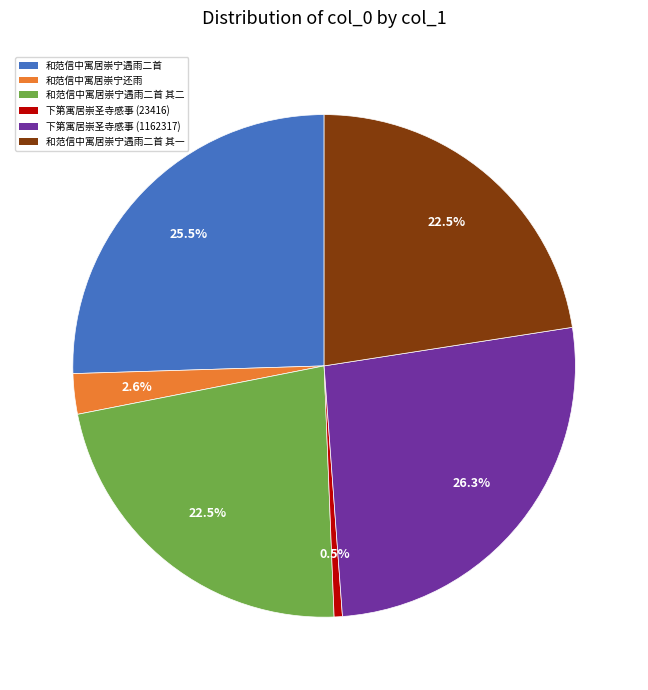

How many segments does this pie chart have?

6